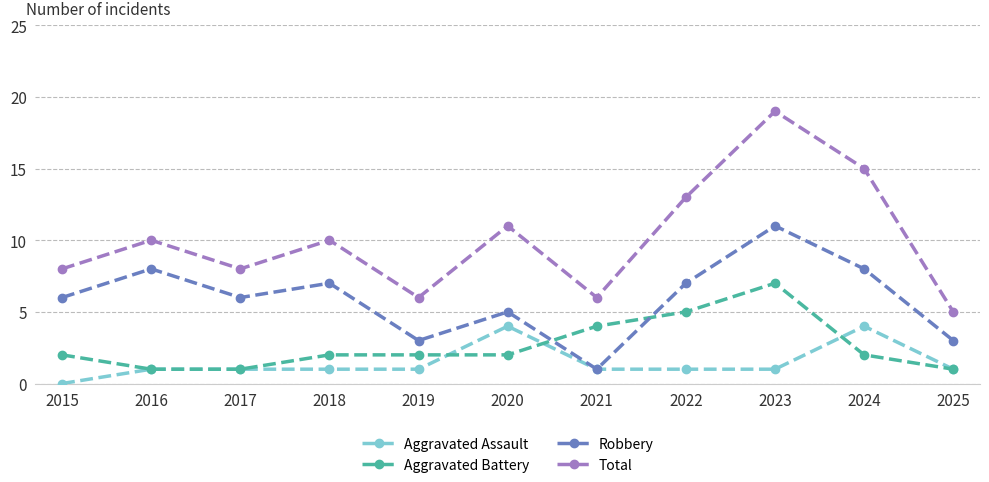

Which series has the largest total across all categories?

Total